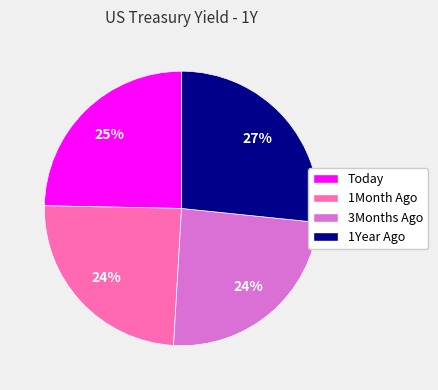

What is the largest slice in the pie chart?

1Year Ago